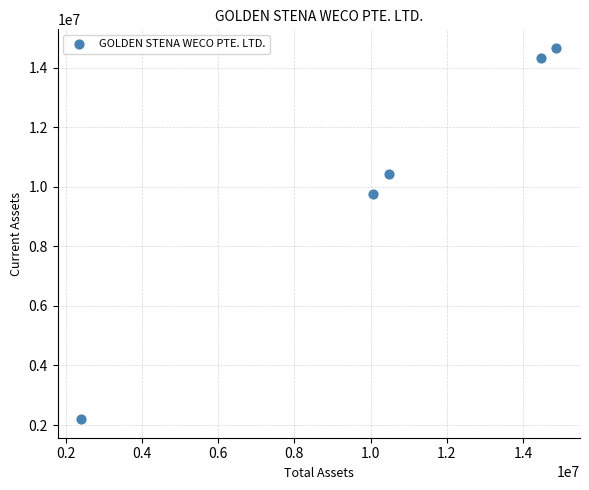

What Y value in the scatter plot is closest to 8430240?

9771529